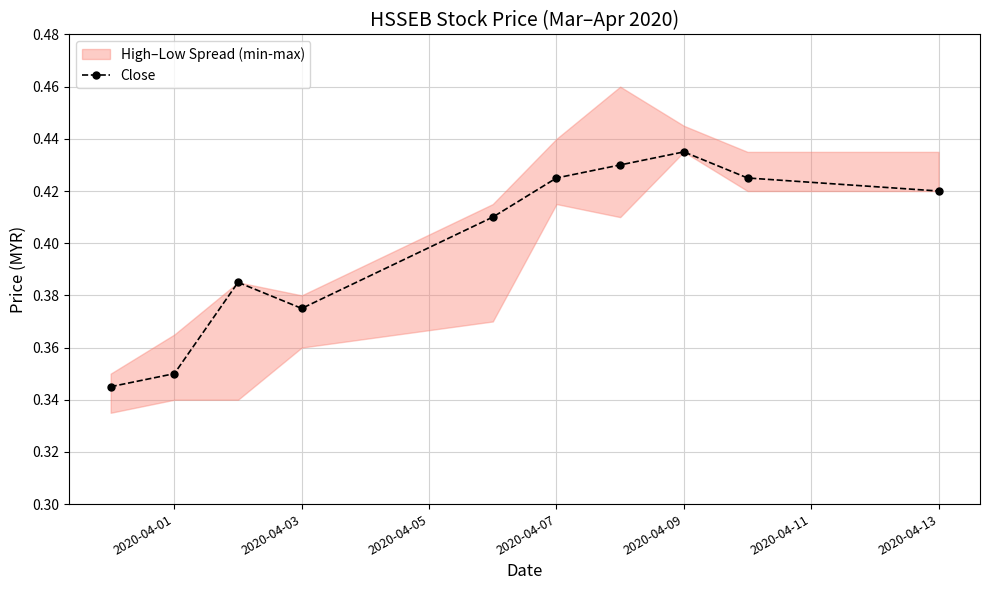

What is the average value?

0.4